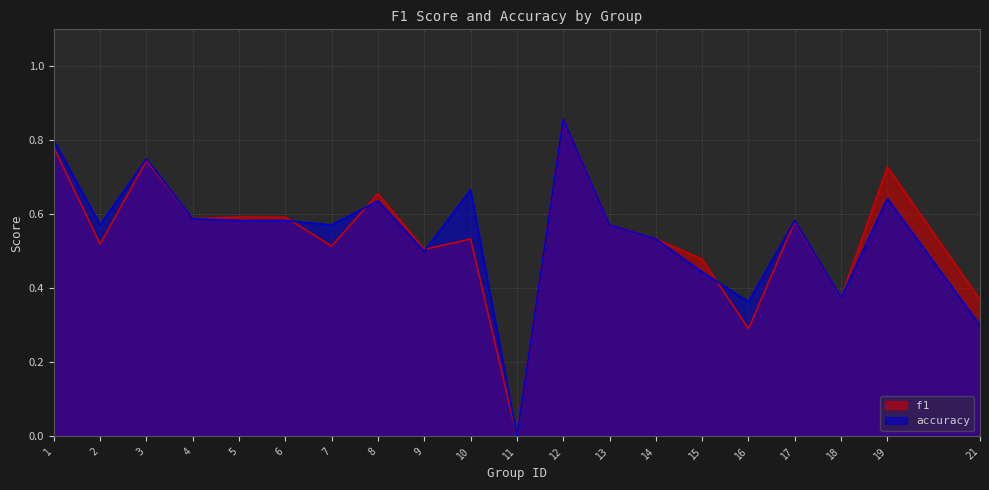

Where is the first local minimum for f1?

2